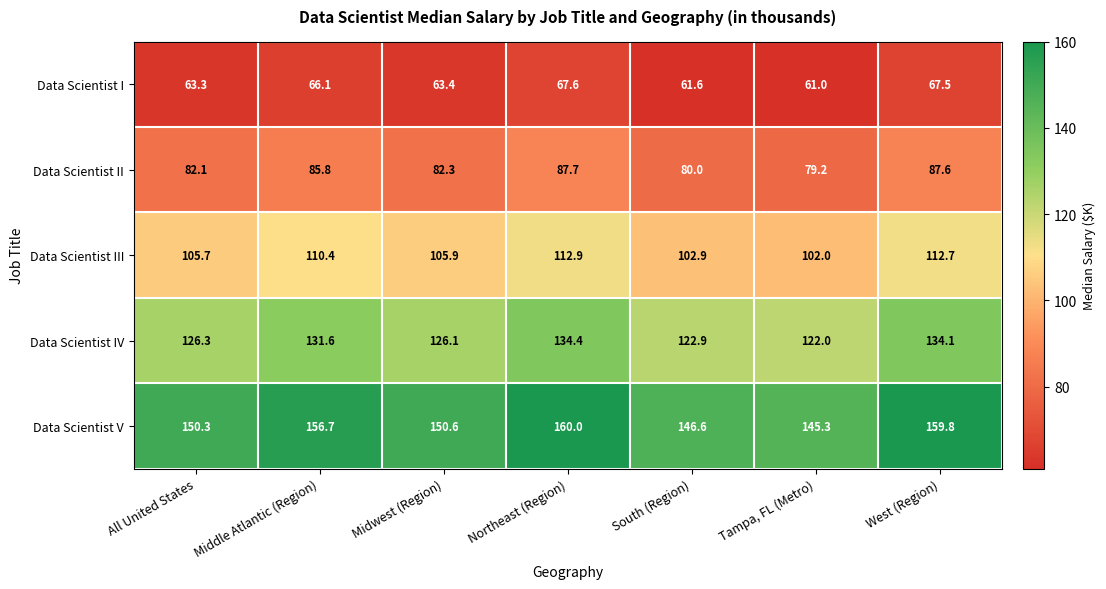

Which series changed the most between Northeast (Region) and Tampa, FL (Metro)?

Data Scientist V